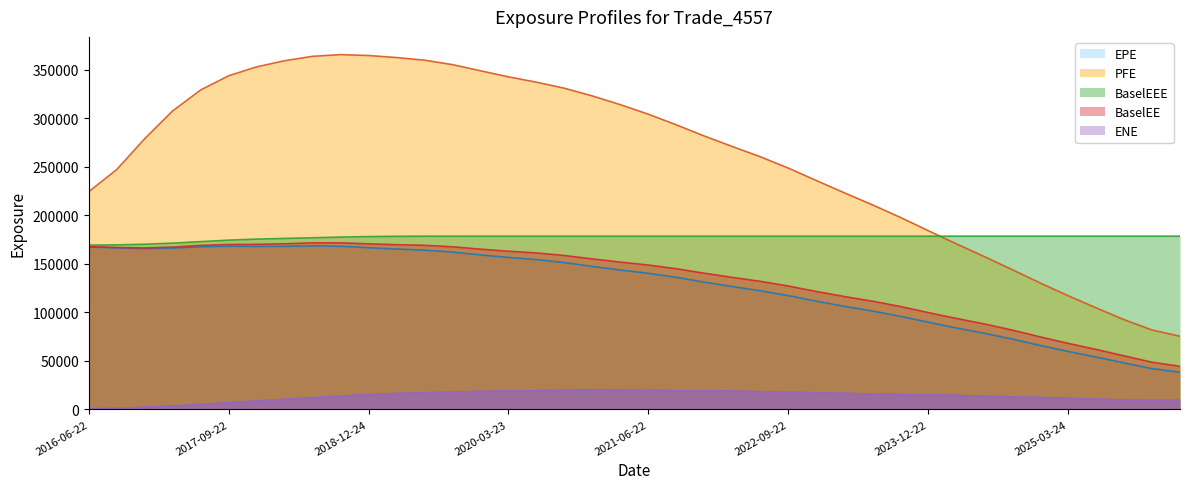

Rank the categories by BaselEE value from lowest to highest.

2026-03-23, 2025-12-22, 2025-09-22, 2025-06-23, 2025-03-24, 2024-12-23, 2024-09-23, 2024-06-24, 2024-03-22, 2023-12-22, 2023-09-22, 2023-06-22, 2023-03-22, 2022-12-22, 2022-09-22, 2022-06-22, 2022-03-22, 2021-12-22, 2021-09-22, 2021-06-22, 2021-03-22, 2020-12-22, 2020-09-22, 2020-06-22, 2020-03-23, 2019-12-23, 2016-12-22, 2016-09-22, 2017-03-22, 2019-09-23, 2016-06-22, 2017-06-22, 2019-06-24, 2019-03-22, 2017-09-22, 2017-12-22, 2018-12-24, 2018-03-22, 2018-06-22, 2018-09-24